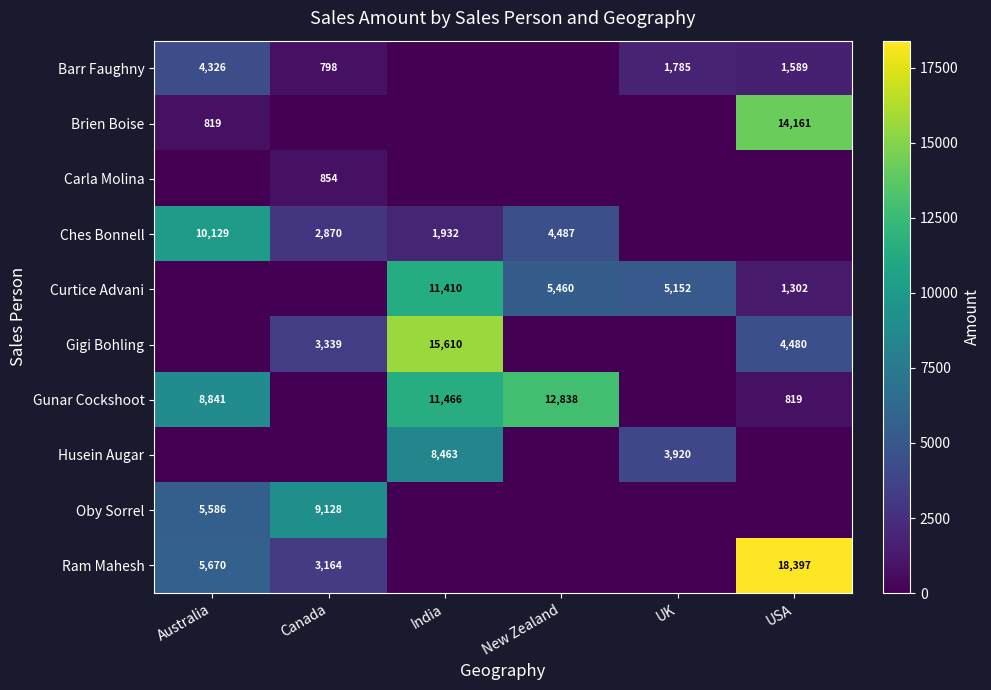

The value of Gigi Bohling at Canada is 3339. True or false?

True